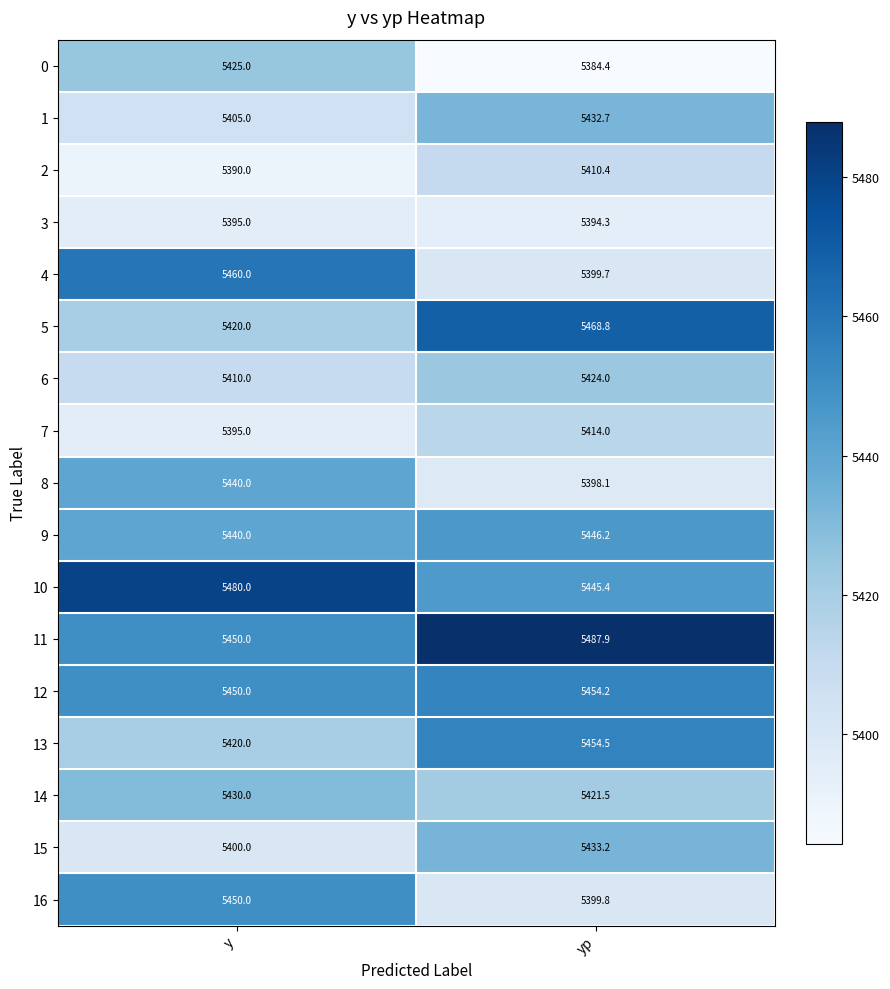

Where is 13 nearest to the value 5437?

y